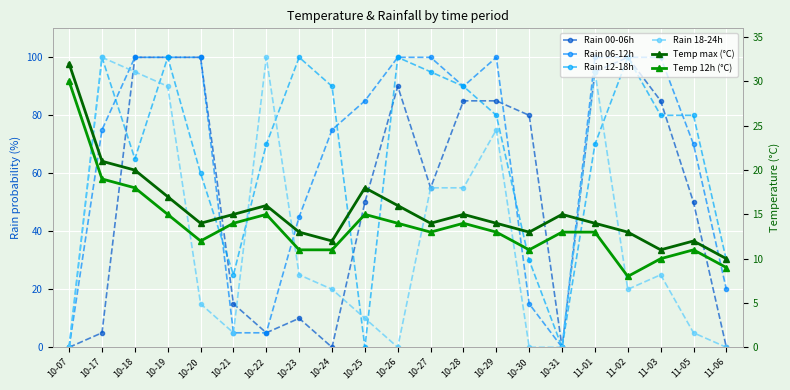

Reading left to right, what are all the values shown in this chart?

Rain 00-06h: 10-07=0	10-17=5	10-18=100	10-19=100	10-20=100	10-21=15	10-22=5	10-23=10	10-24=0	10-25=50	10-26=90	10-27=55	10-28=85	10-29=85	10-30=80	10-31=0	11-01=95	11-02=100	11-03=85	11-05=50	11-06=0
Rain 06-12h: 10-07=0	10-17=75	10-18=100	10-19=100	10-20=100	10-21=5	10-22=5	10-23=45	10-24=75	10-25=85	10-26=100	10-27=100	10-28=90	10-29=100	10-30=15	10-31=0	11-01=100	11-02=100	11-03=100	11-05=70	11-06=20
Rain 12-18h: 10-07=0	10-17=100	10-18=65	10-19=100	10-20=60	10-21=25	10-22=70	10-23=100	10-24=90	10-25=0	10-26=100	10-27=95	10-28=90	10-29=80	10-30=30	10-31=0	11-01=70	11-02=100	11-03=80	11-05=80	11-06=30
Rain 18-24h: 10-07=0	10-17=100	10-18=95	10-19=90	10-20=15	10-21=5	10-22=100	10-23=25	10-24=20	10-25=10	10-26=0	10-27=55	10-28=55	10-29=75	10-30=0	10-31=0	11-01=95	11-02=20	11-03=25	11-05=5	11-06=0
Temp max (°C): 10-07=32	10-17=21	10-18=20	10-19=17	10-20=14	10-21=15	10-22=16	10-23=13	10-24=12	10-25=18	10-26=16	10-27=14	10-28=15	10-29=14	10-30=13	10-31=15	11-01=14	11-02=13	11-03=11	11-05=12	11-06=10
Temp 12h (°C): 10-07=30	10-17=19	10-18=18	10-19=15	10-20=12	10-21=14	10-22=15	10-23=11	10-24=11	10-25=15	10-26=14	10-27=13	10-28=14	10-29=13	10-30=11	10-31=13	11-01=13	11-02=8	11-03=10	11-05=11	11-06=9